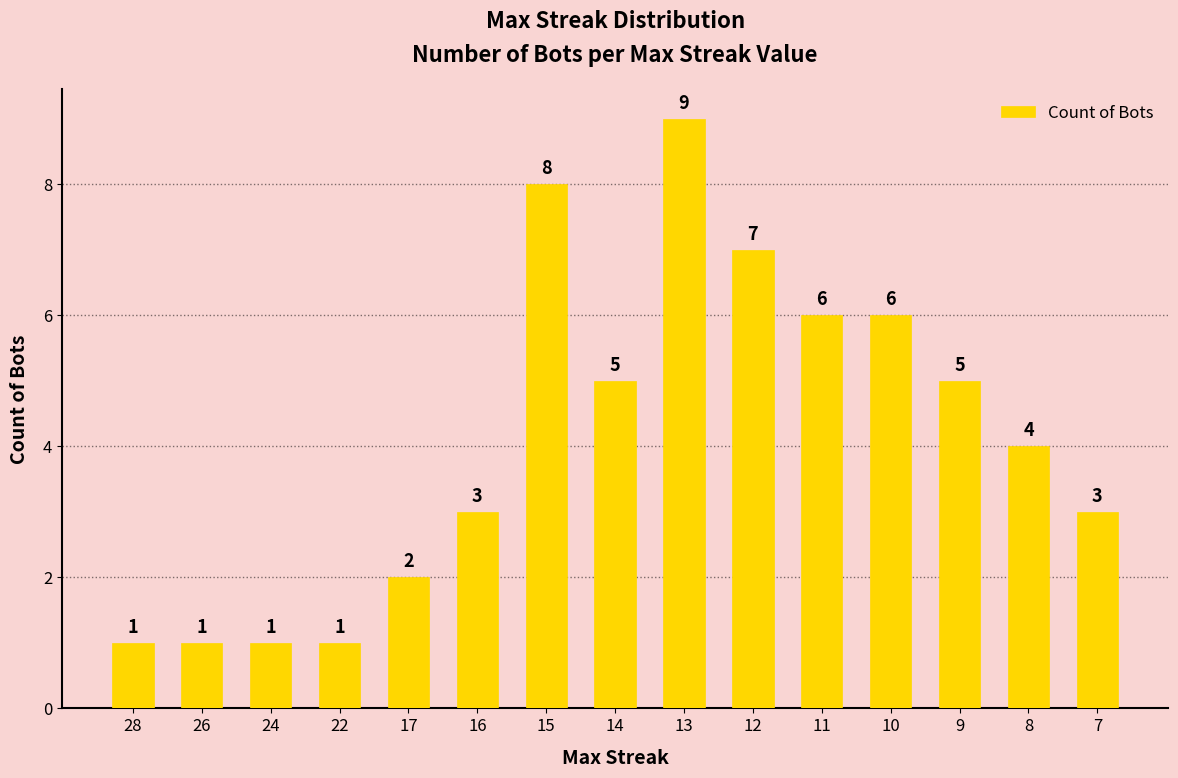

What is the smallest value displayed?

1